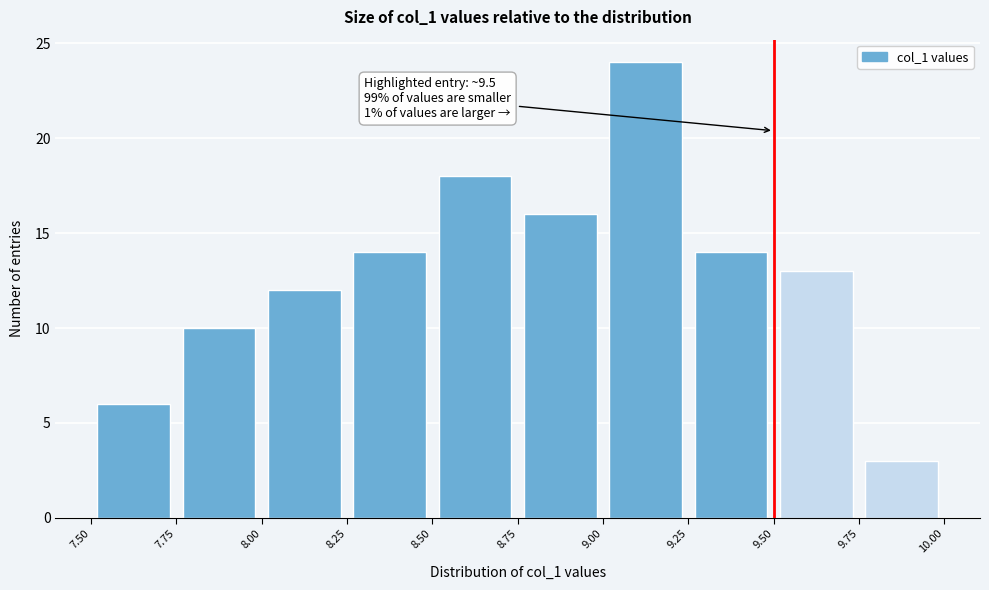

Which range on the x-axis has the tallest bar?

9.00 to 9.25